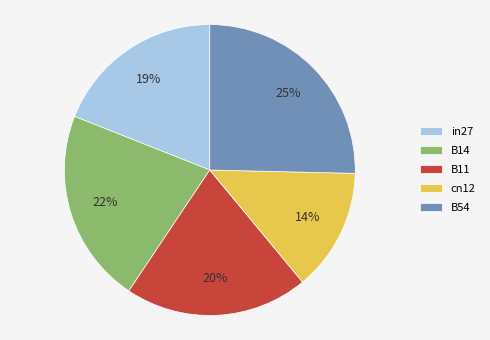

To the nearest percent, what is the average slice percentage?

20%